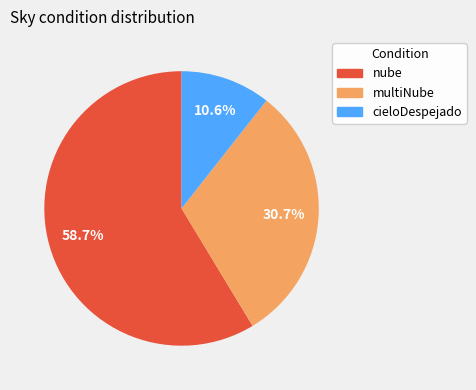

How many slices are in this pie chart?

3